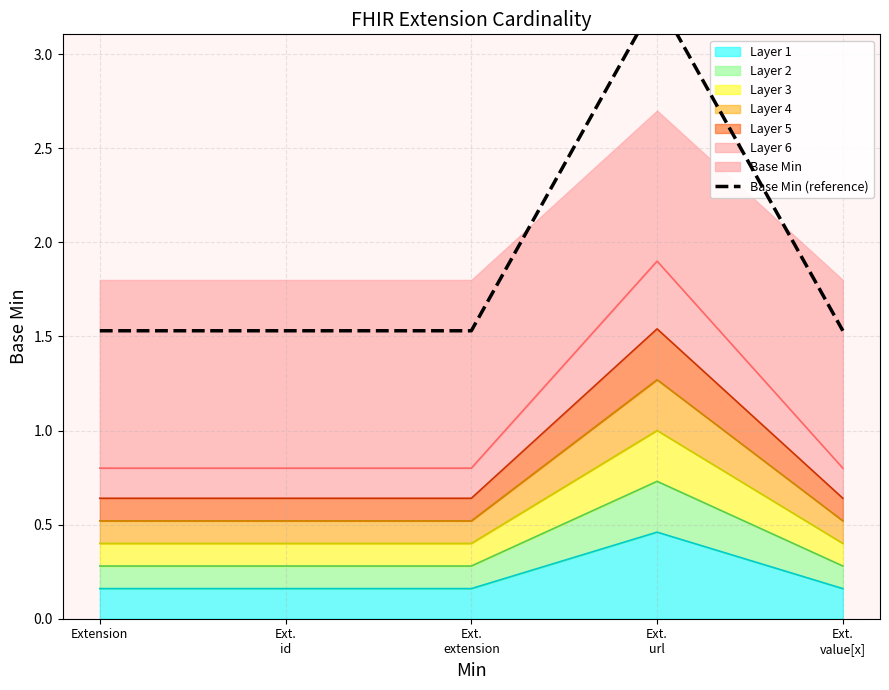

What is the label of the 5th point from the right?

Extension